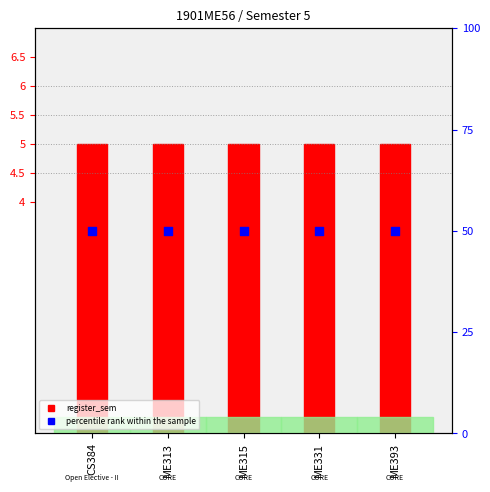

At which category is the sum across all series the highest?

CS384